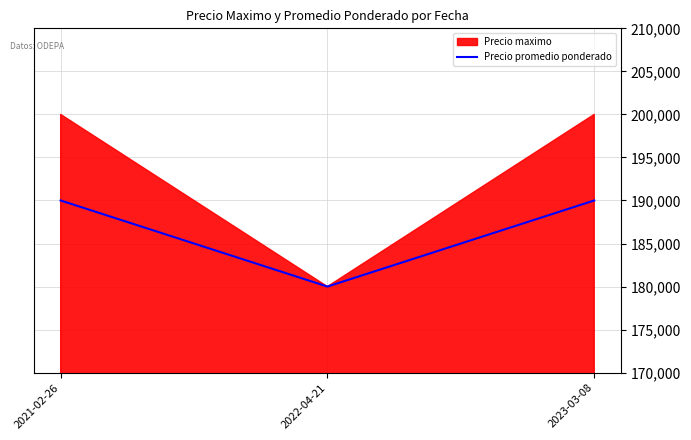

Where is the data nearest to the value 185000?

2021-02-26